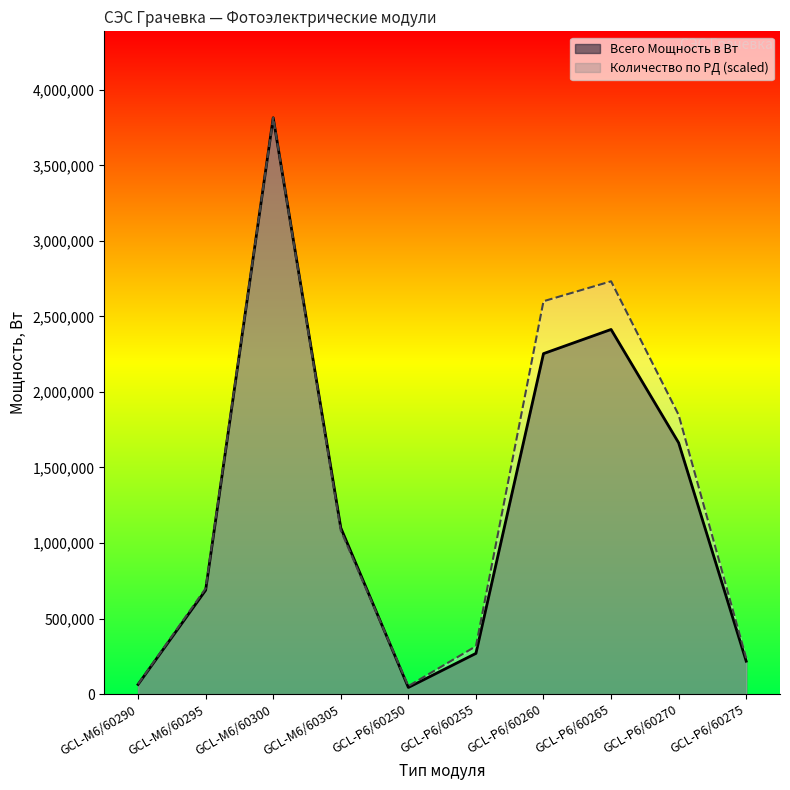

Which has a higher value, GCL-P6/60250 or GCL-M6/60295?

GCL-M6/60295